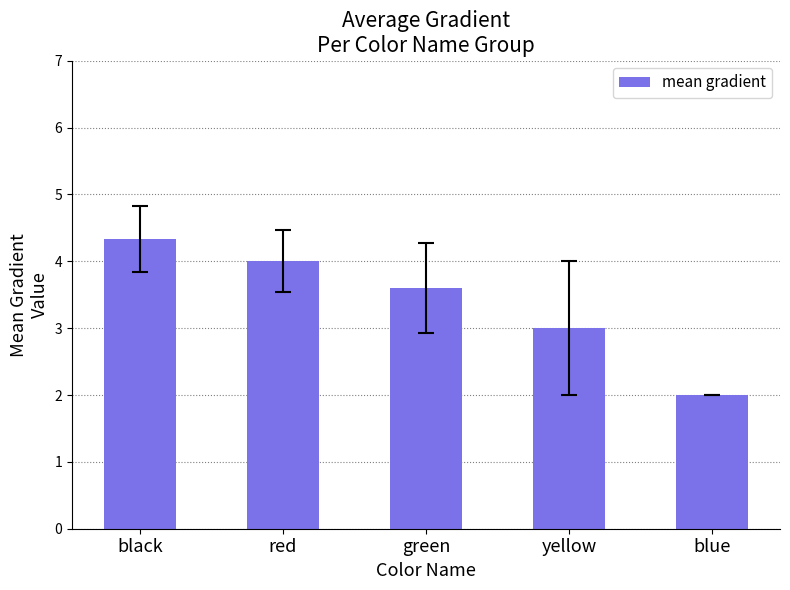

List the labels in order of value, smallest first.

blue, yellow, green, red, black